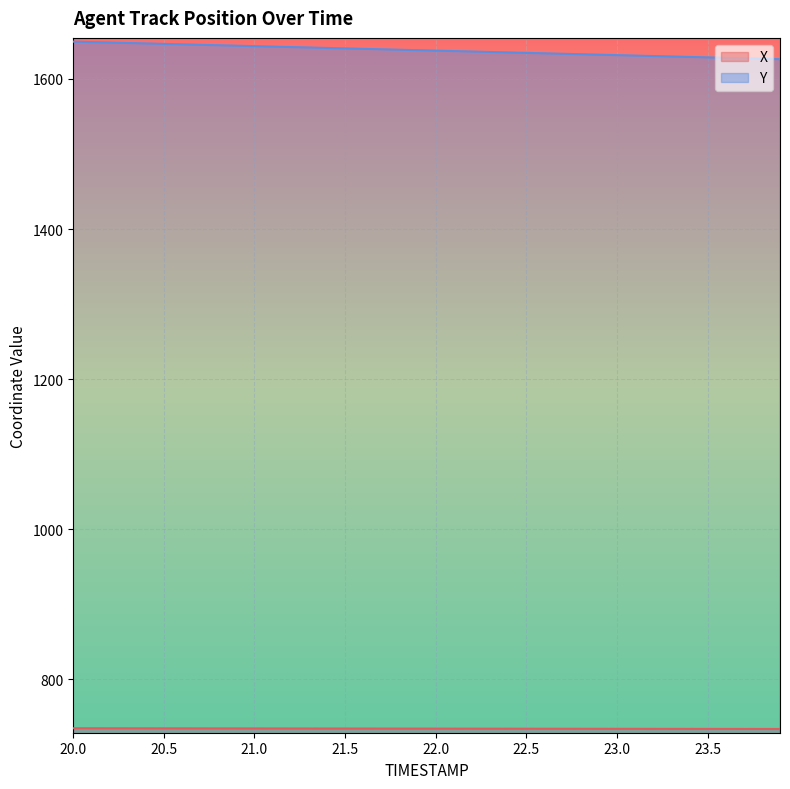

What is the average value of the X series?

734.5